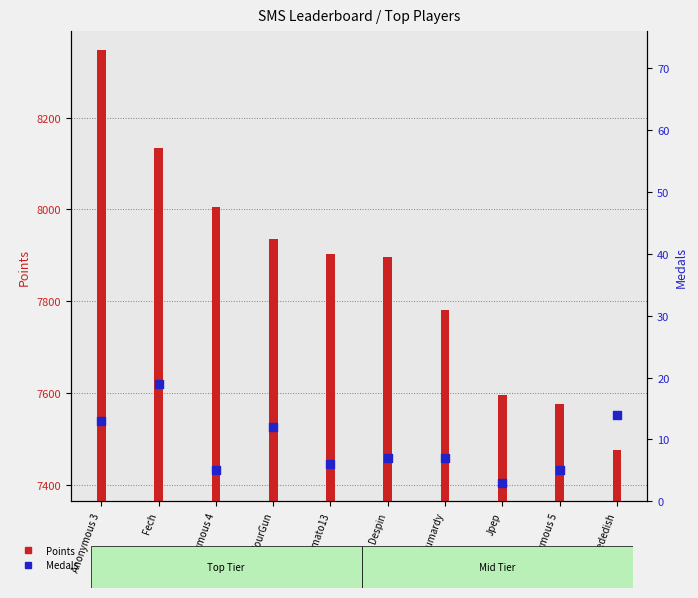

Which series contains the highest Y value?

Points